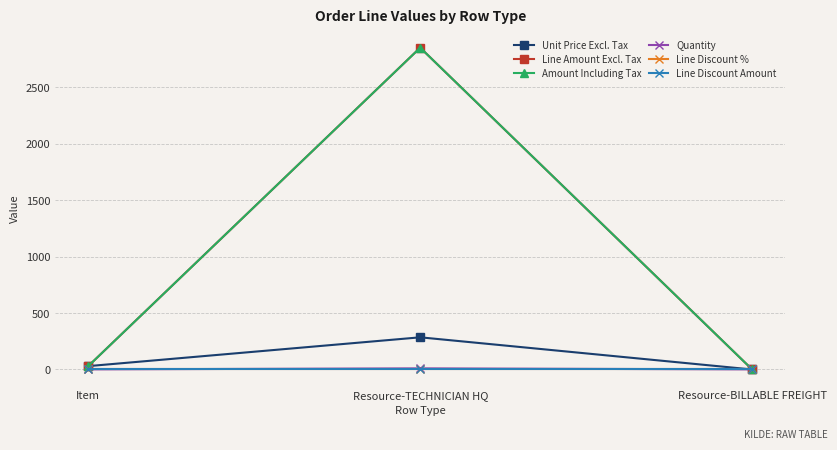

The Line Discount Amount series shows 0.0 at Item. True or false?

True